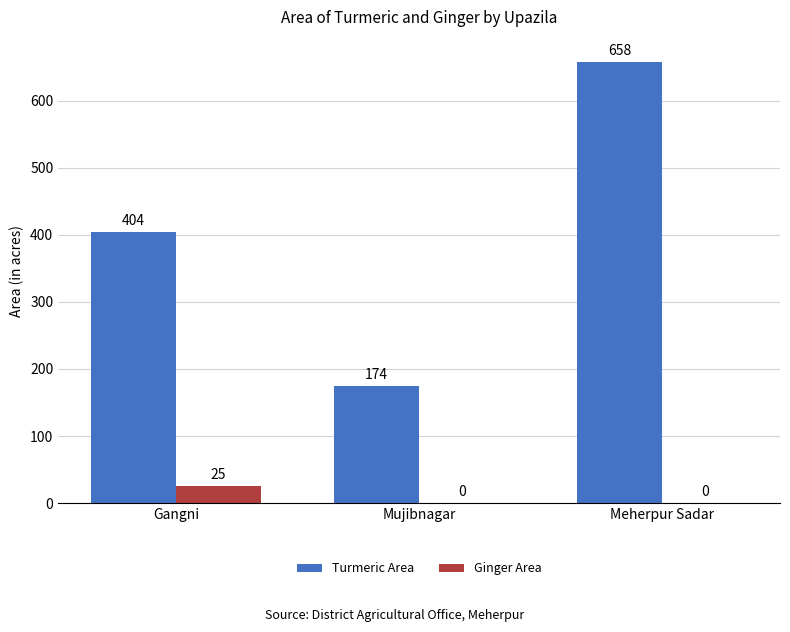

Where is Turmeric Area nearest to the value 416?

Gangni